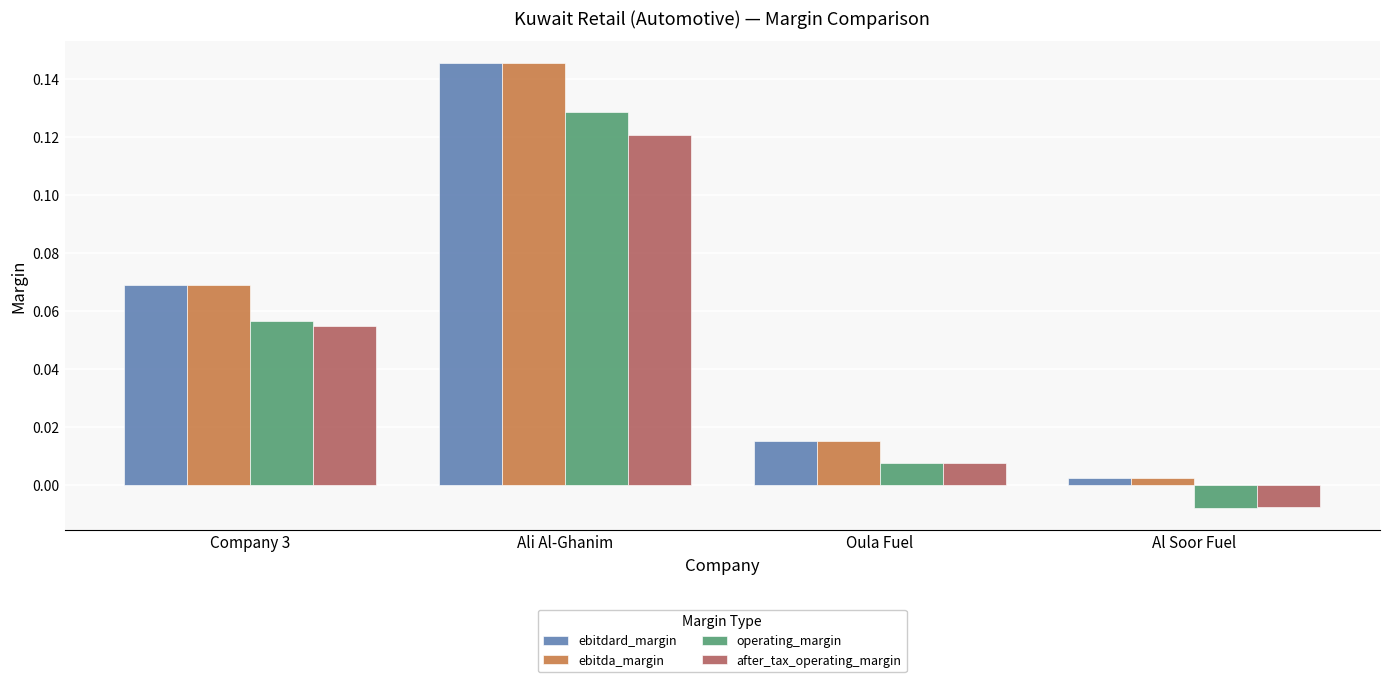

The value of ebitda_margin at Company 3 is 0.0. True or false?

False